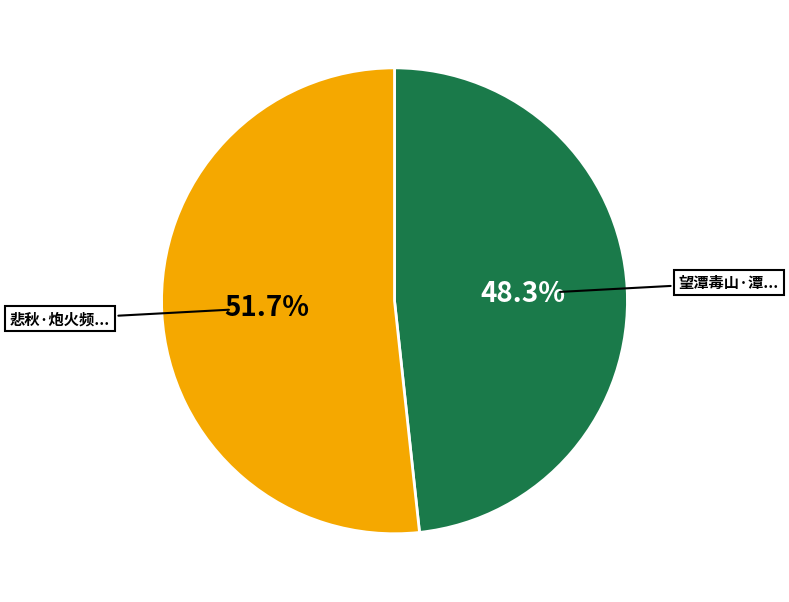

Is there any slice that represents more than half of the pie?

Yes